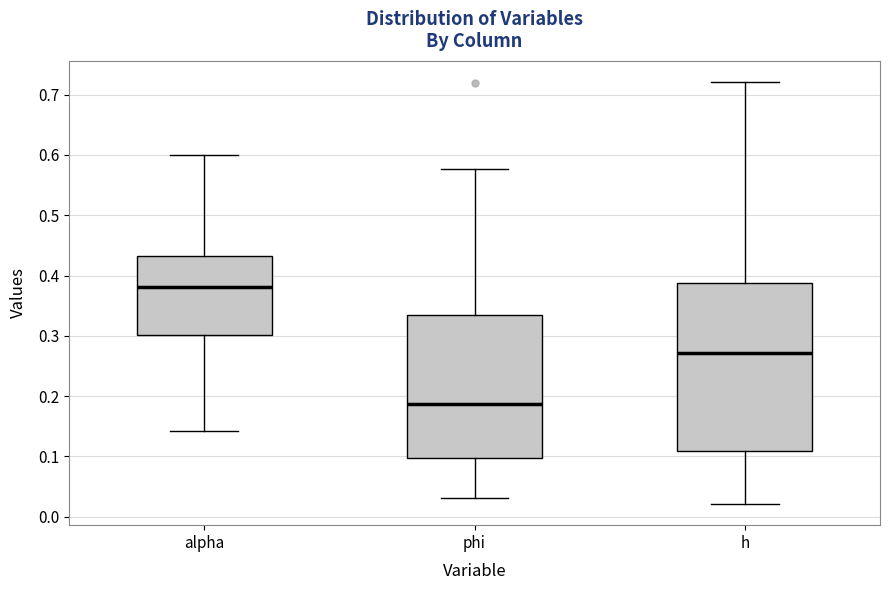

Where does the median line of the box for phi sit on the y-axis? The values are not printed on the chart, so give them approximately, as read against the axis.

0.19